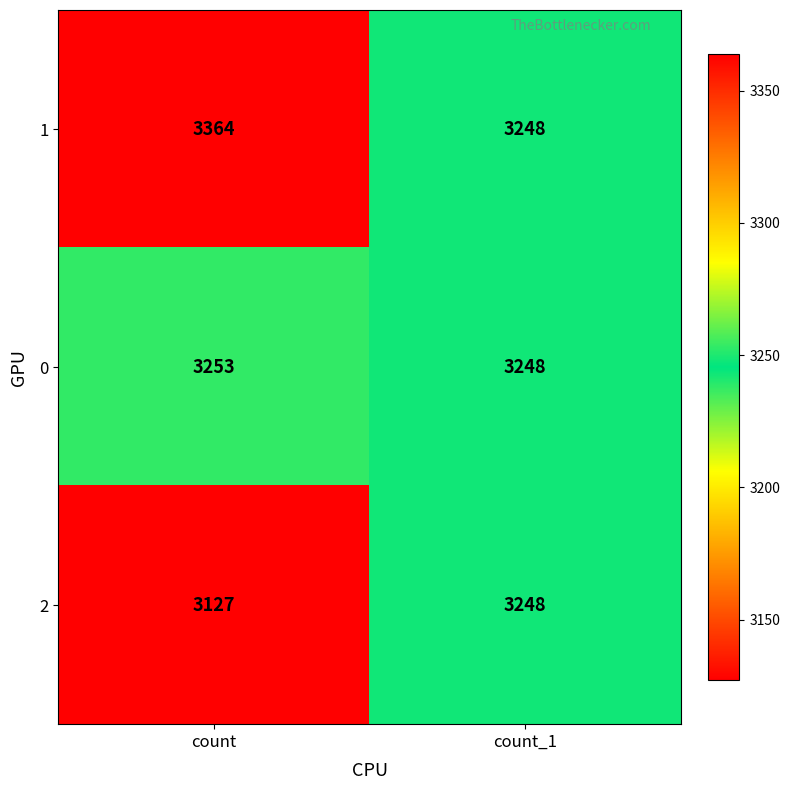

What is the spread (max minus min) of values at count?

237